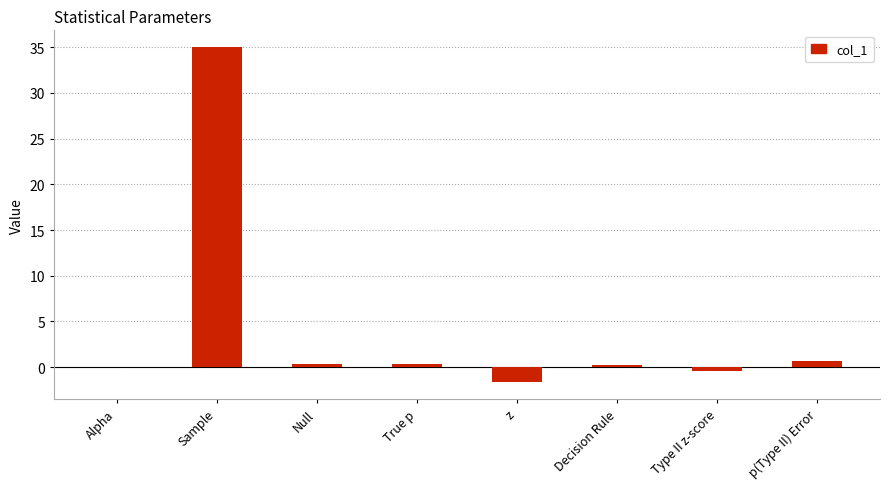

What is the average value?

4.3